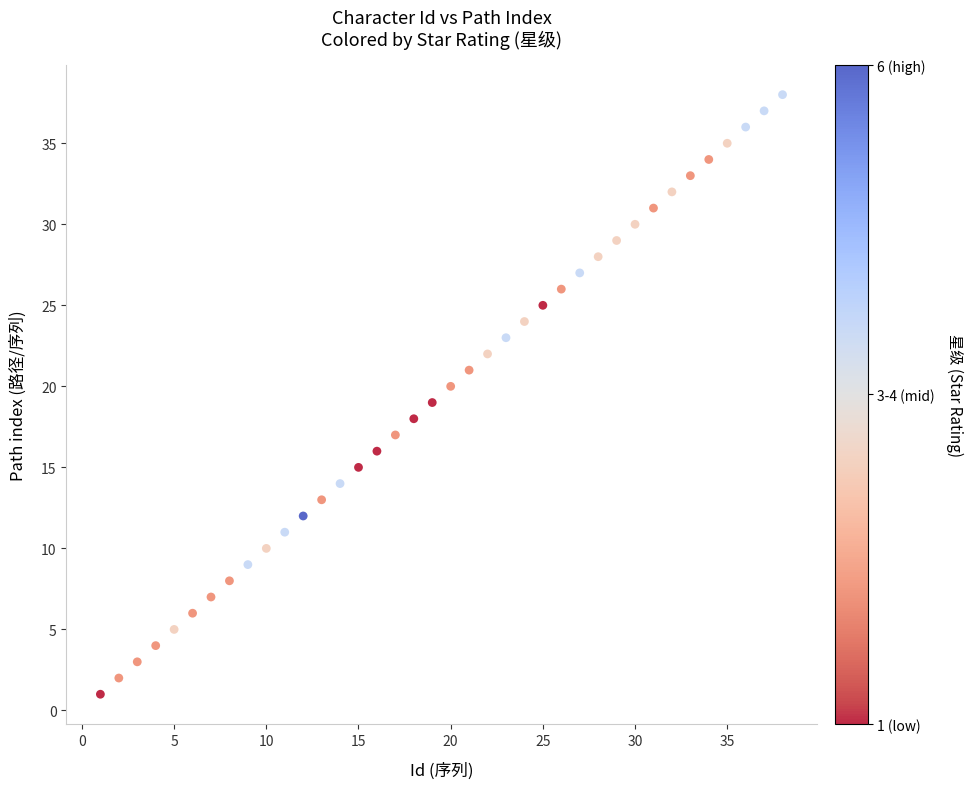

What is the range of X values (max minus min)?

37